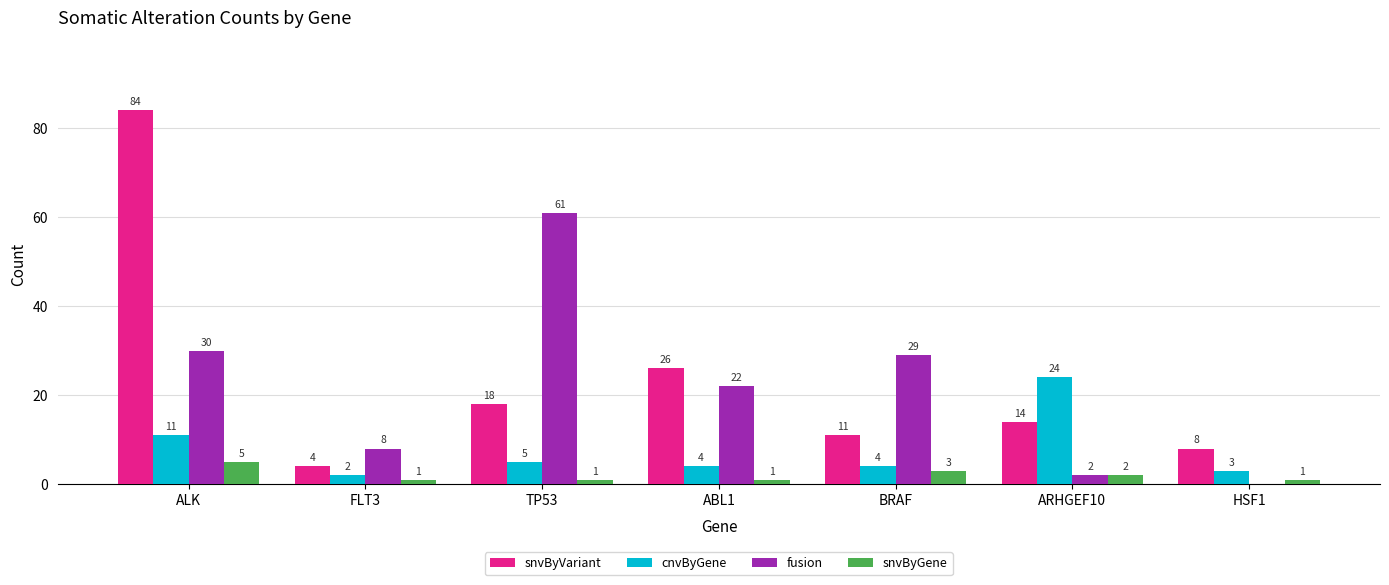

What is the highest value of the cnvByGene series?

24